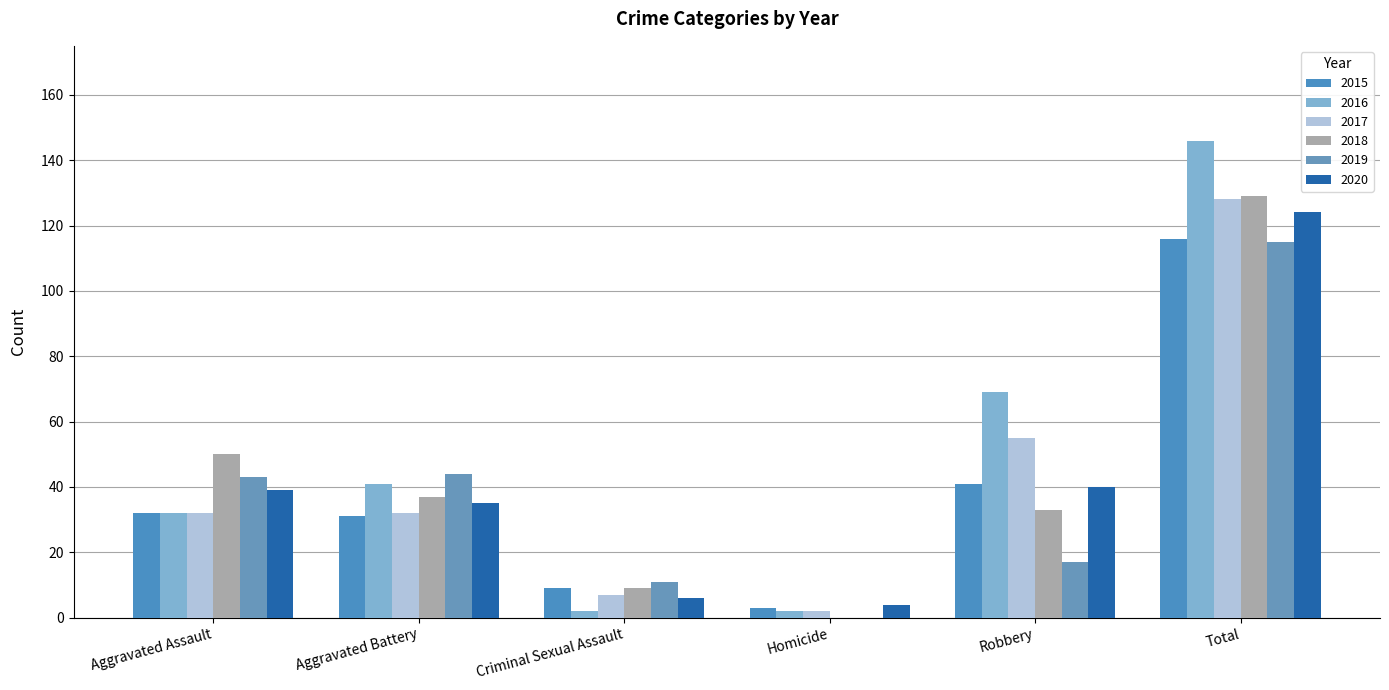

What is the maximum value shown in the chart?

146